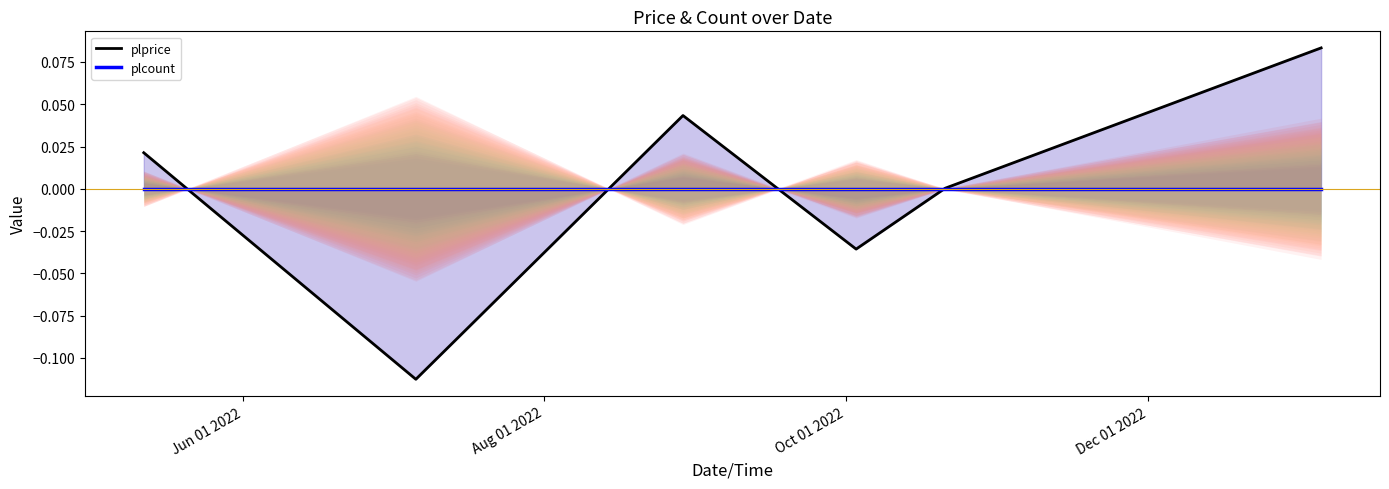

Rank the series at Aug 01 2022 from lowest to highest value.

plprice, plcount